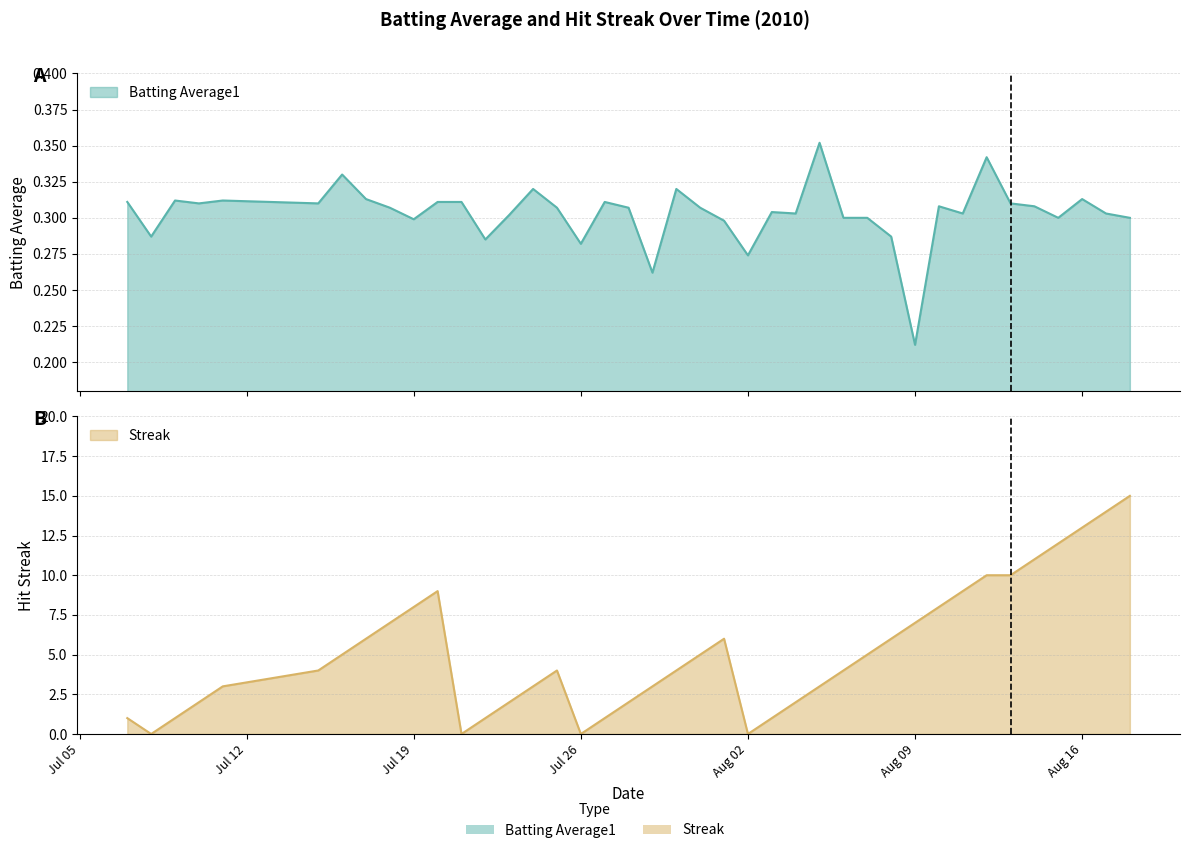

True or false: Batting Average1 has more than 1 points higher than both neighbors.

True